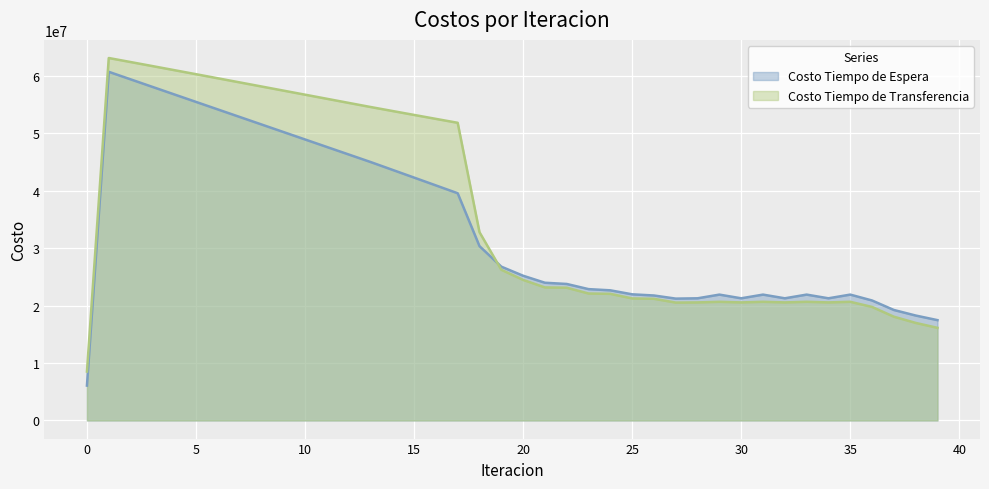

Reading left to right, extract all data points from this chart.

Costo Tiempo de Espera: 6069958.1	60699580.9	59387749.4	58077107.5	56767421.9	55458503.1	54150193.0	52842356.9	51534876.2	50227644.2	48920561.5	47613533.2	46306465.7	44999263.4	43641826.5	42282594.5	40920617.1	39554751.0	30349790.5	26775439.9	25195277.5	23975323.8	23763441.9	22865094.4	22656026.1	21959539.2	21755603.1	21211903.9	21267542.6	21909968.2	21267735.0	21910041.7	21267530.4	21909995.6	21267480.1	21911419.2	20887309.0	19234009.2	18268803.9	17464978.7
Costo Tiempo de Transferencia: 8513528.0	63099587.7	62399948.1	61696566.0	60990181.4	60281395.4	59570708.8	58858549.4	58145292.4	57431275.8	56716812.9	56002203.1	55287741.4	54573727.2	53881398.4	53191049.1	52503721.7	51820669.3	32773998.9	26234146.1	24469677.7	23161713.9	23108527.2	22101982.6	22041962.3	21244640.6	21178845.6	20521569.5	20551533.3	20655558.8	20551909.4	20658018.6	20551975.4	20658992.4	20552056.8	20660136.6	19763692.9	18063875.9	16983849.7	16126169.7